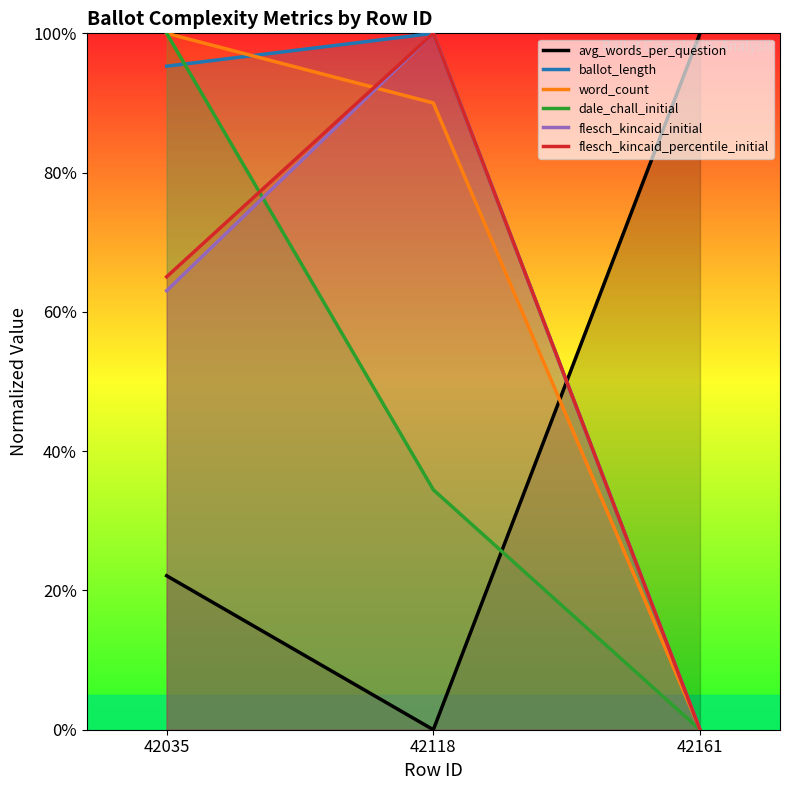

Is it true that dale_chall_initial equals 0.3 at 42118?

True